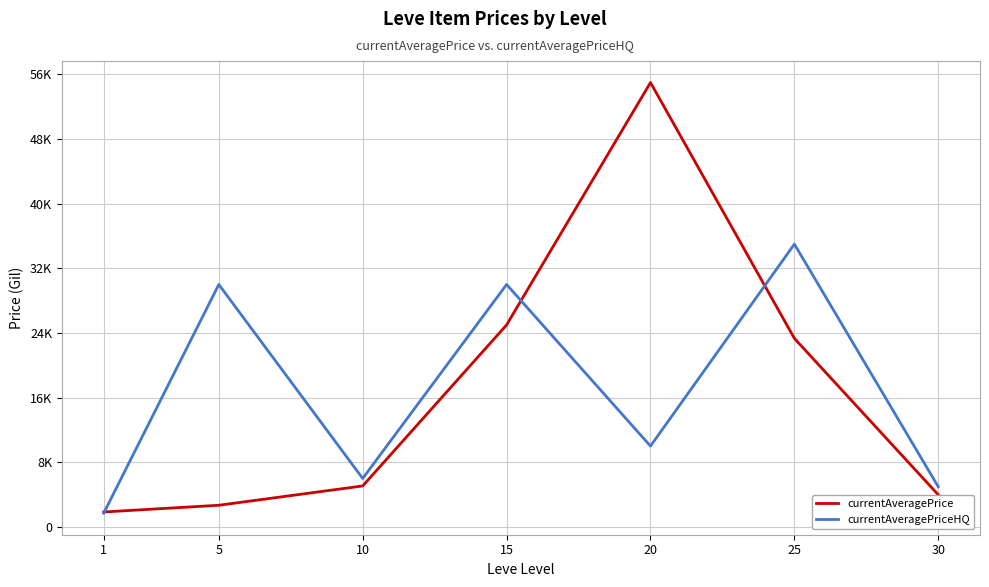

The currentAveragePrice series shows 23333.3 at 25. True or false?

True